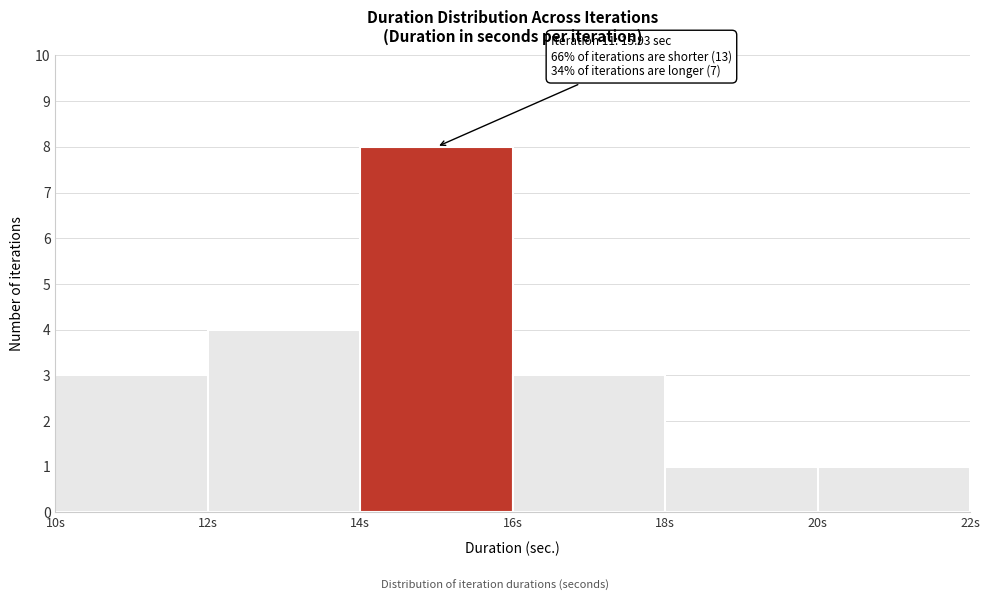

Over which range of the x-axis is the bar tallest?

14 to 16